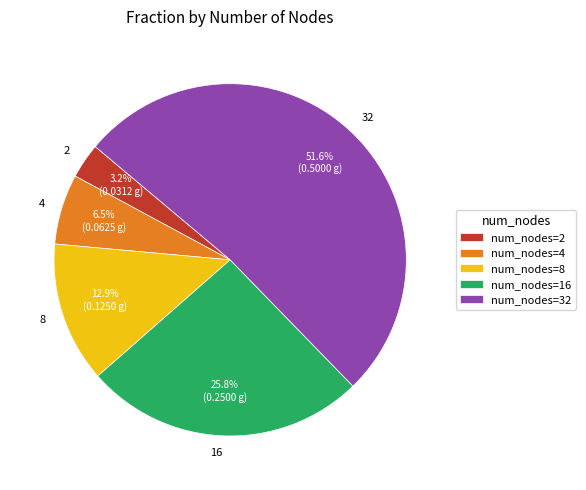

Count the number of slices in the pie.

5